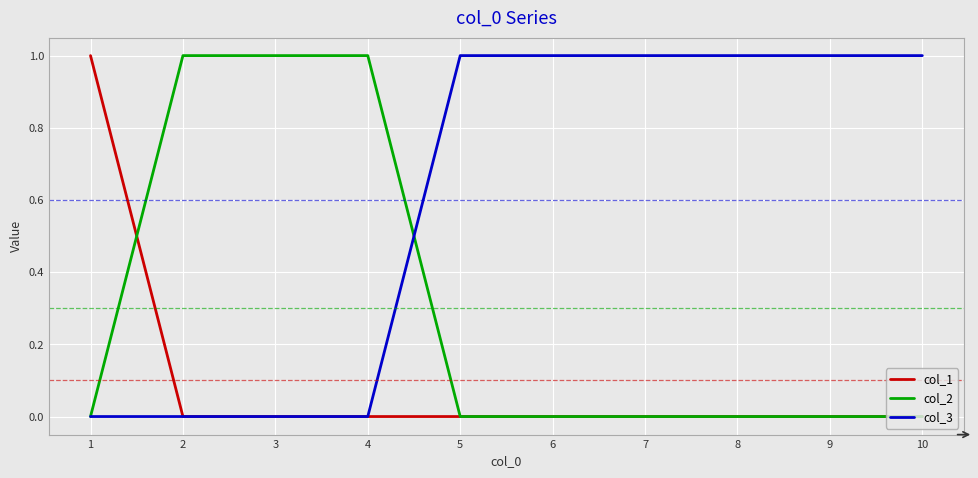

List the series in order of their overall mean, highest first.

col_3, col_2, col_1